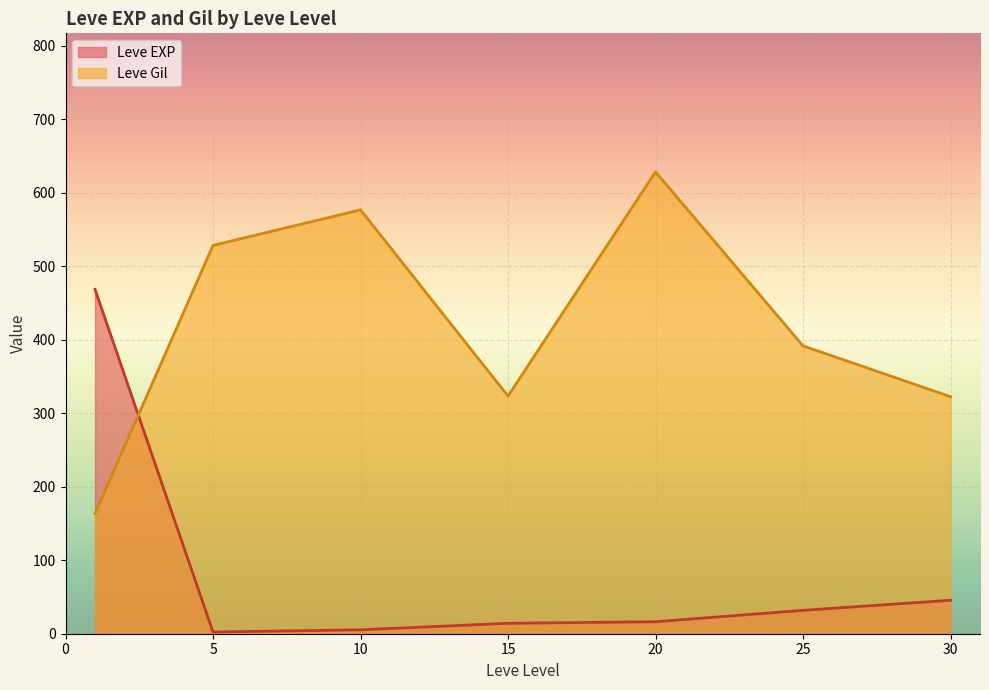

Between 10 and 30, which series saw the biggest shift?

Leve Gil